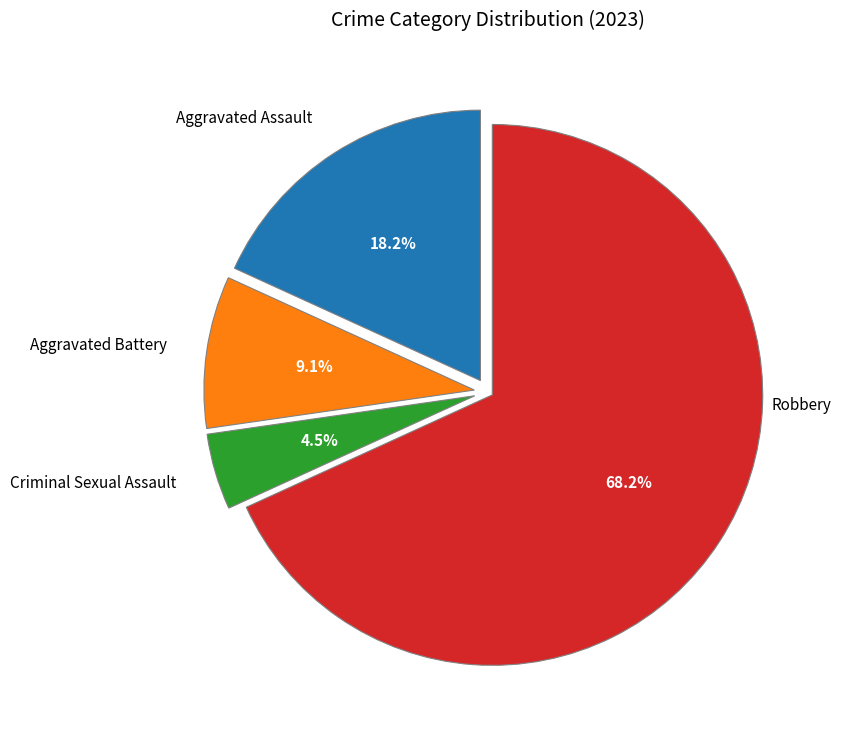

Rank the categories by value from lowest to highest.

Criminal Sexual Assault, Aggravated Battery, Aggravated Assault, Robbery